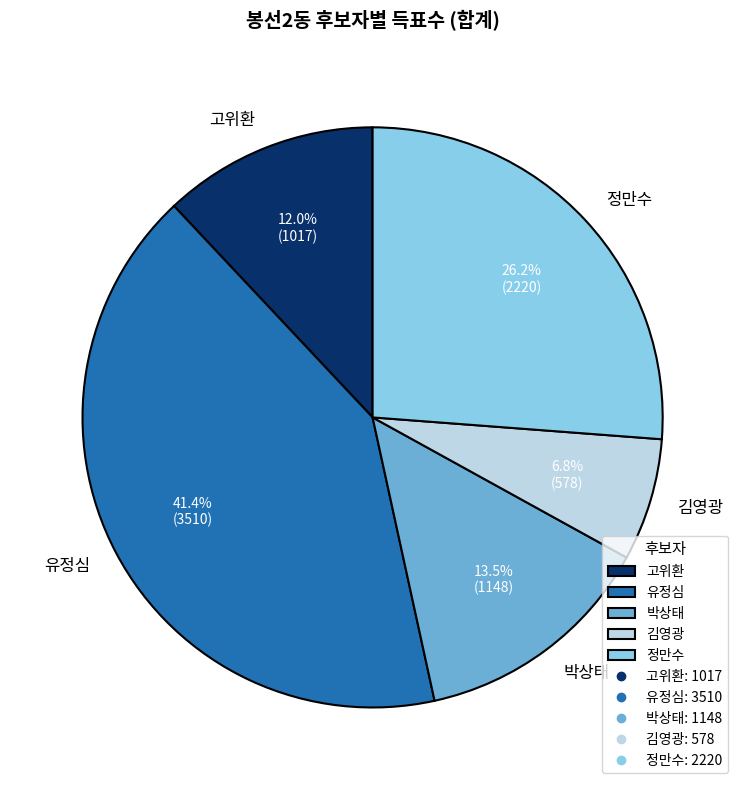

To the nearest percent, what is the average slice percentage?

20%